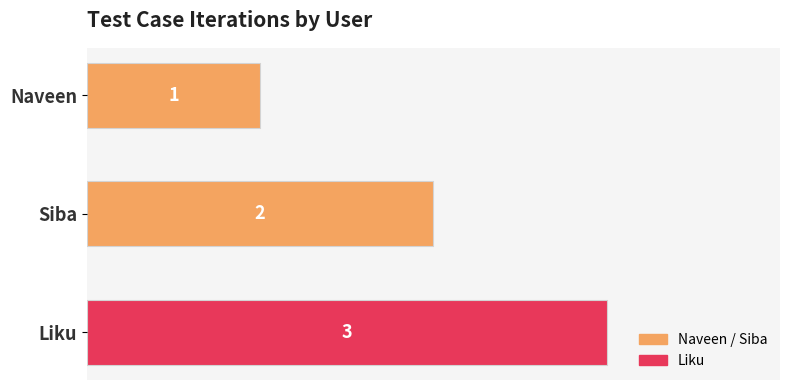

What is the sum of all values?

6